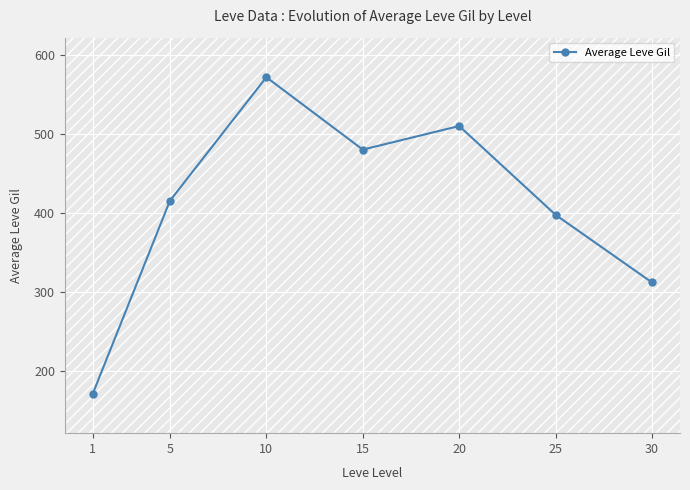

Which label corresponds to the largest value in the chart?

10